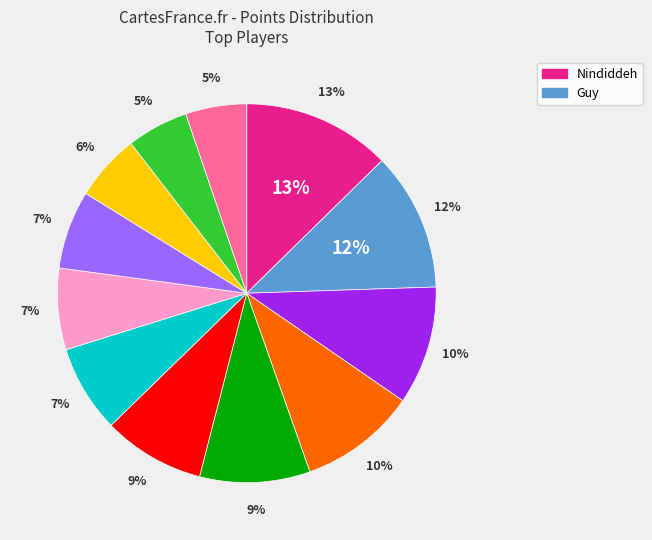

Is Pancakez the majority of the pie?

No